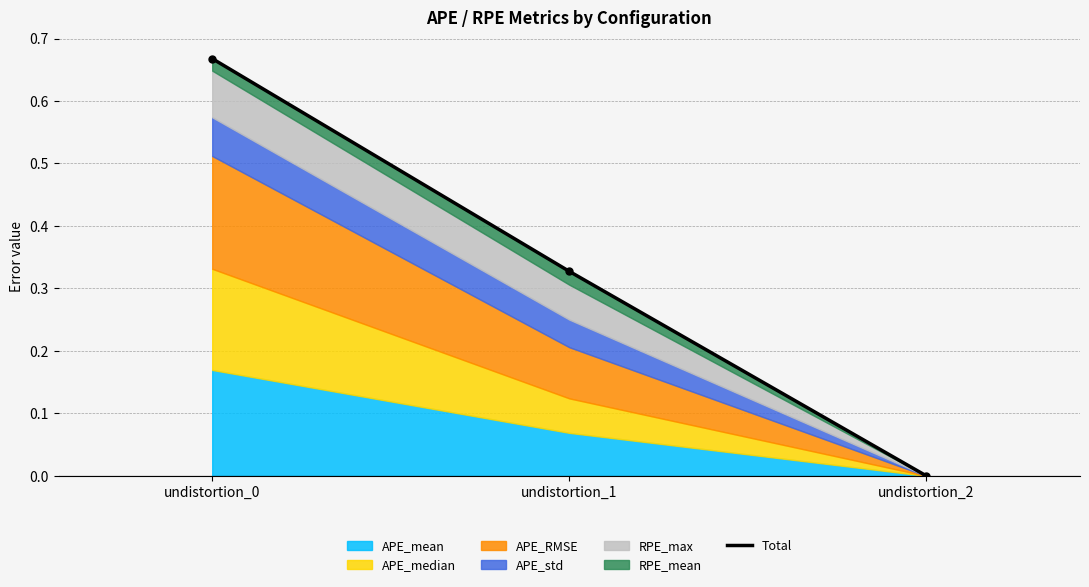

What is the difference between the second highest and minimum values?

0.3